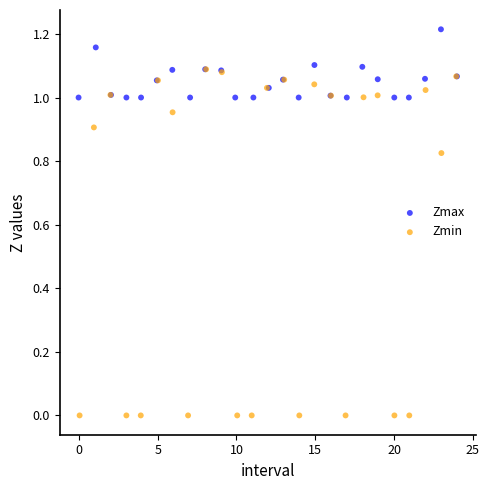

Which series has the widest spread of Y values?

Zmin